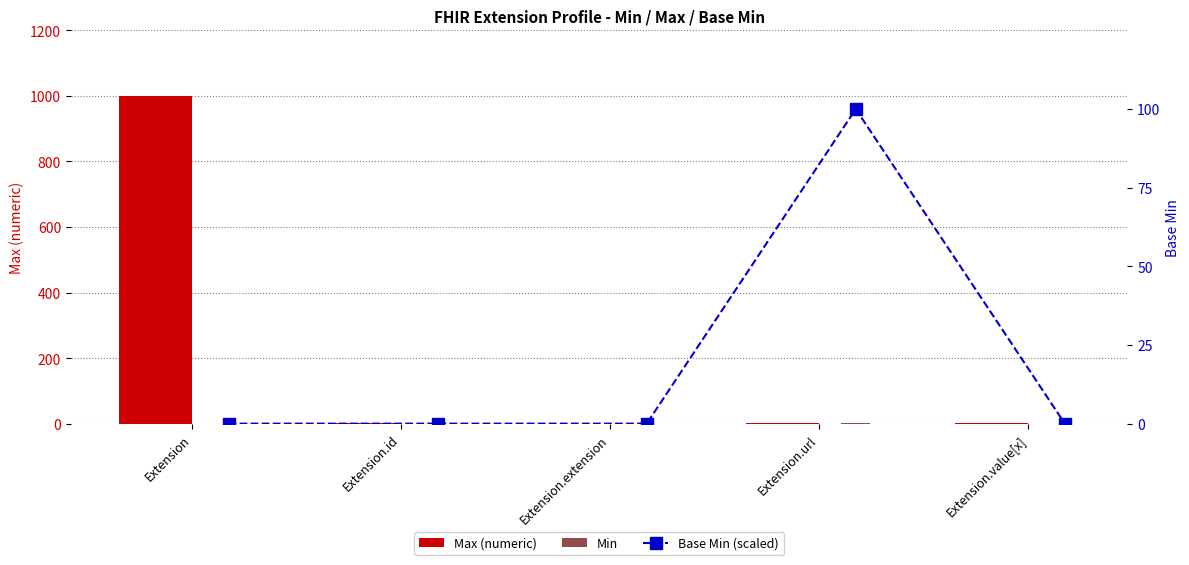

Where does the Max (numeric) series first go above 1?

Extension